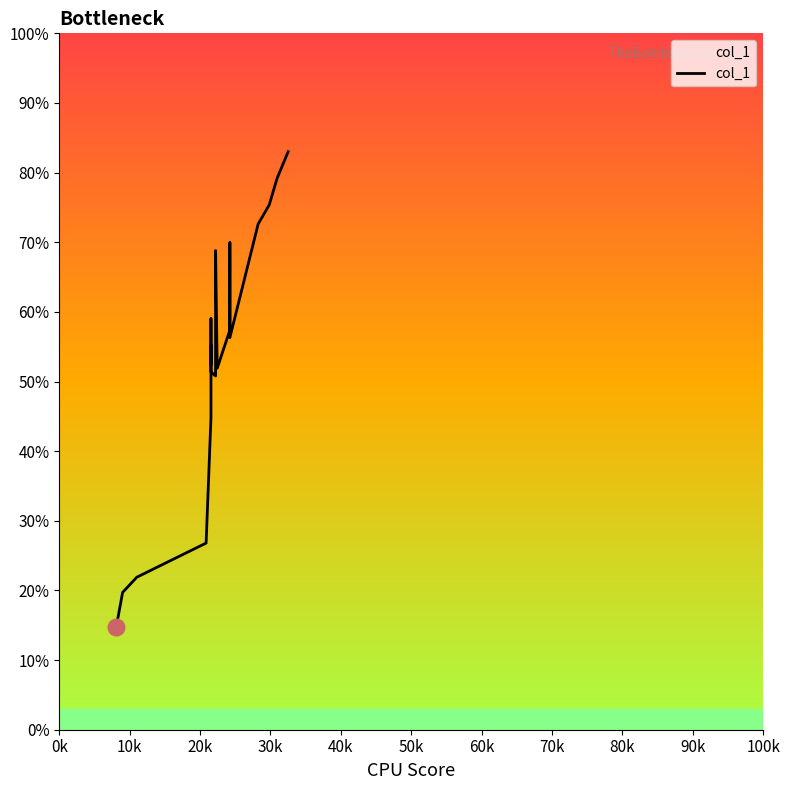

How many data points are less than 55?

10